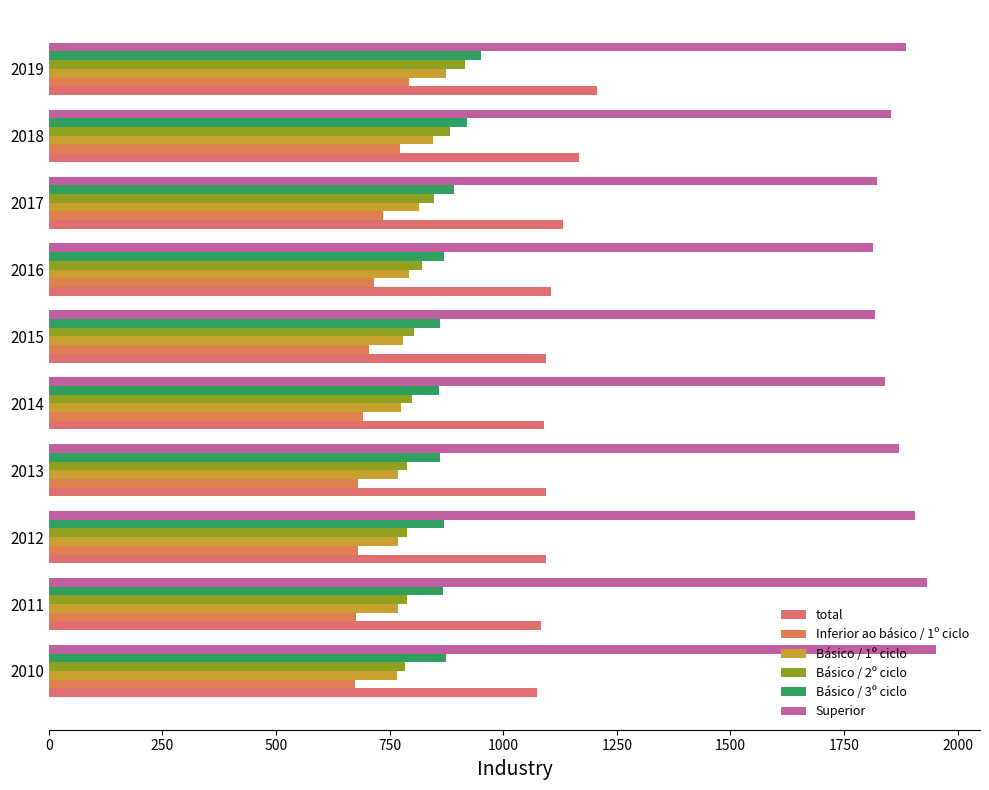

What is the minimum value shown in the chart?

673.4